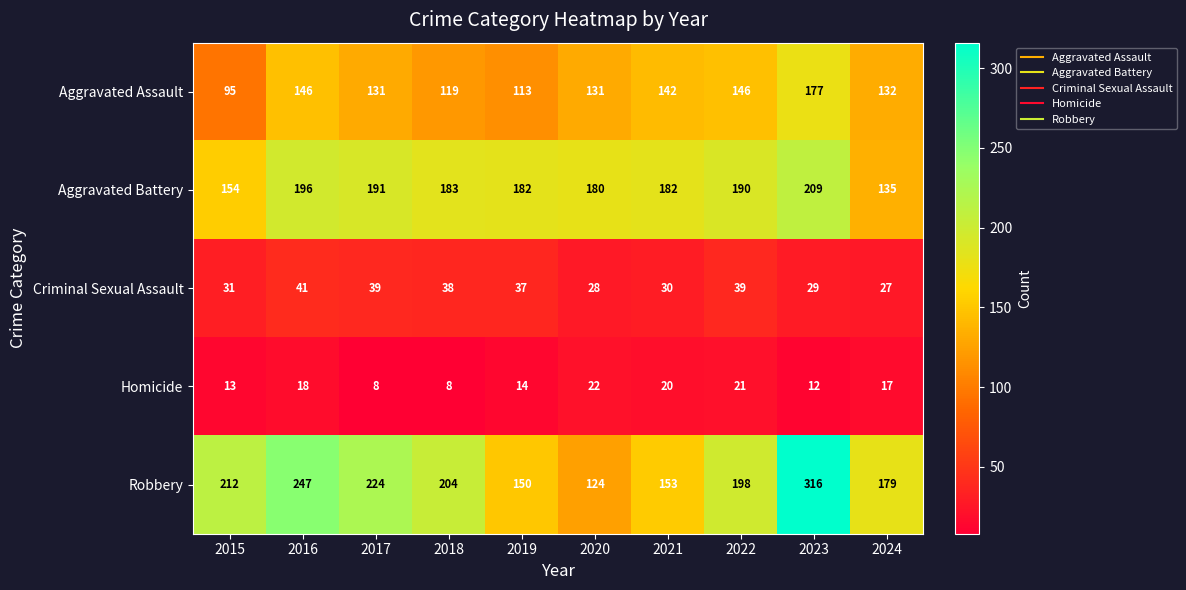

True or false: Homicide has a value of 12 at 2023.

True